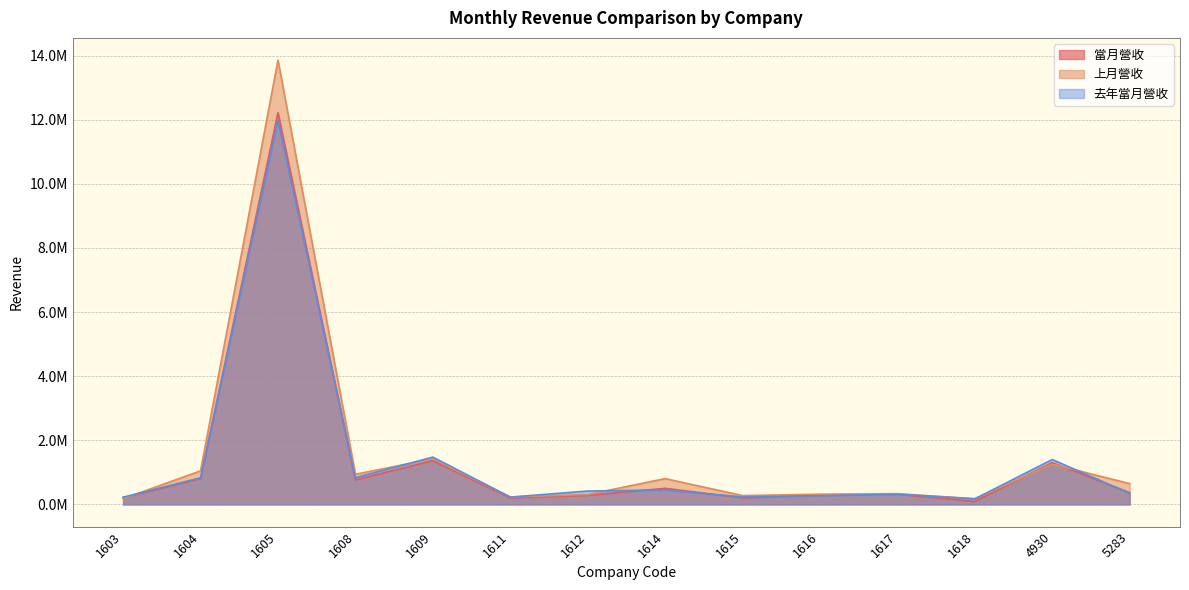

What is the maximum value for 當月營收?

12220172